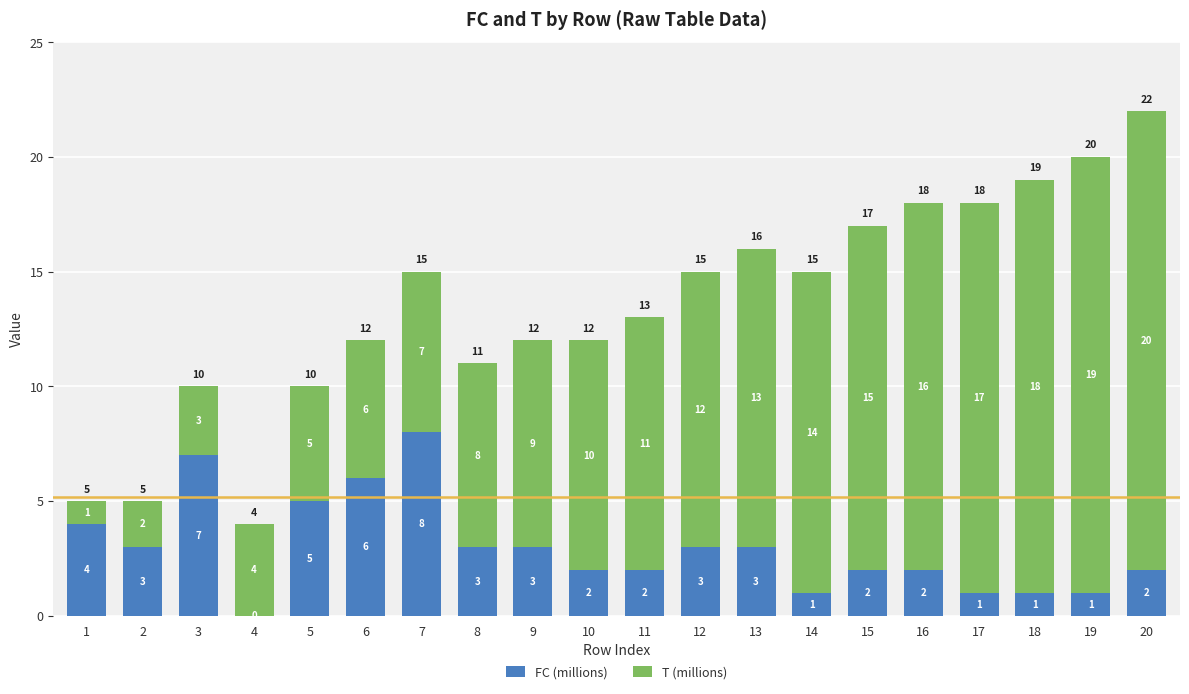

The value of FC (millions) at 5 is 5. True or false?

True